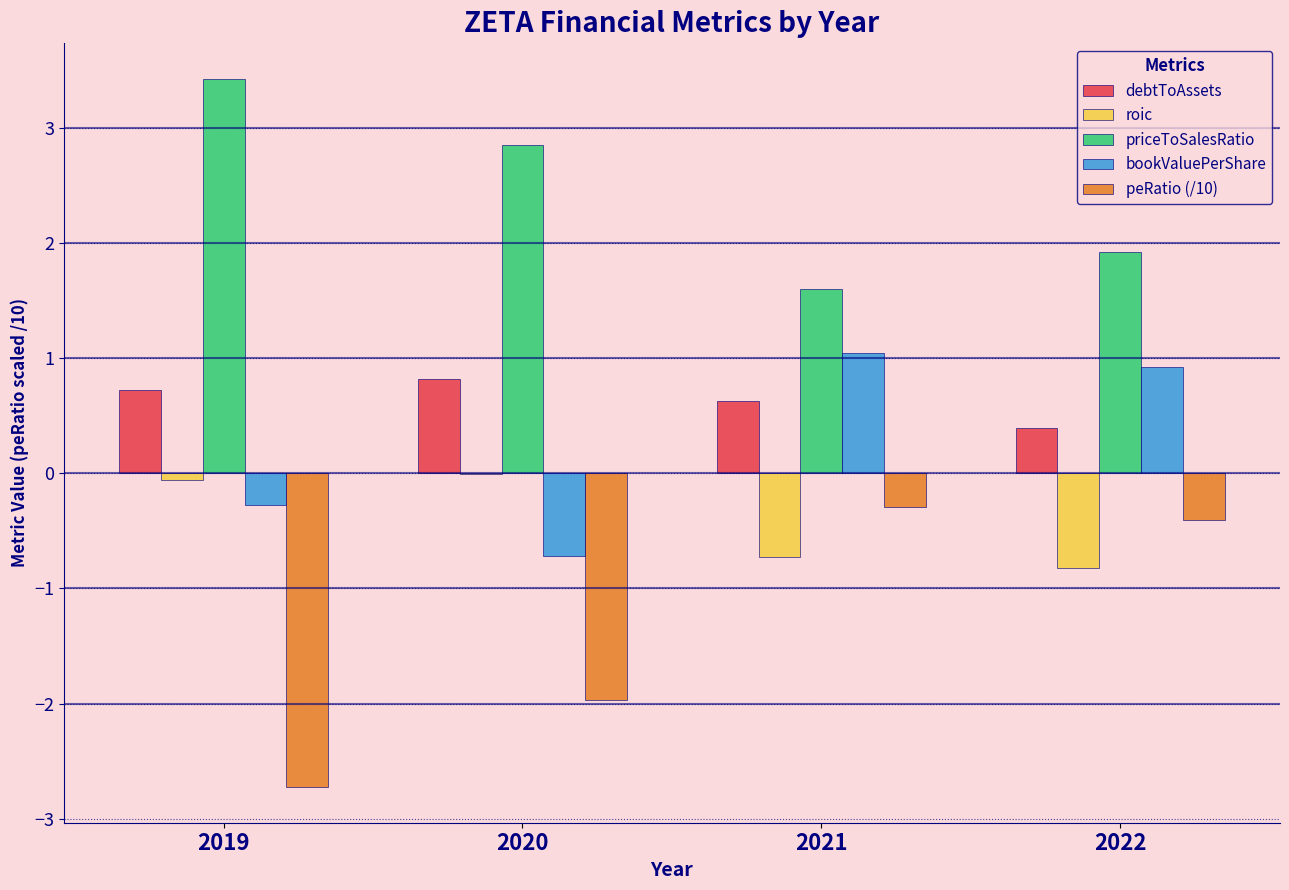

What value does the roic series have at 2022?

-0.8